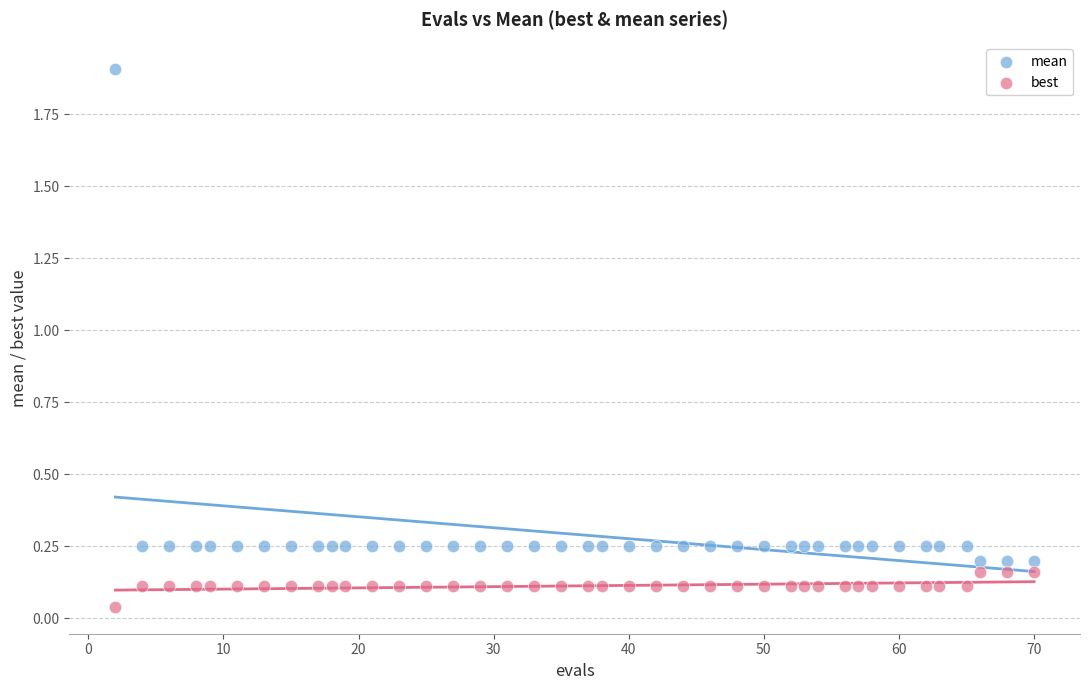

Which series has the widest spread of Y values?

mean